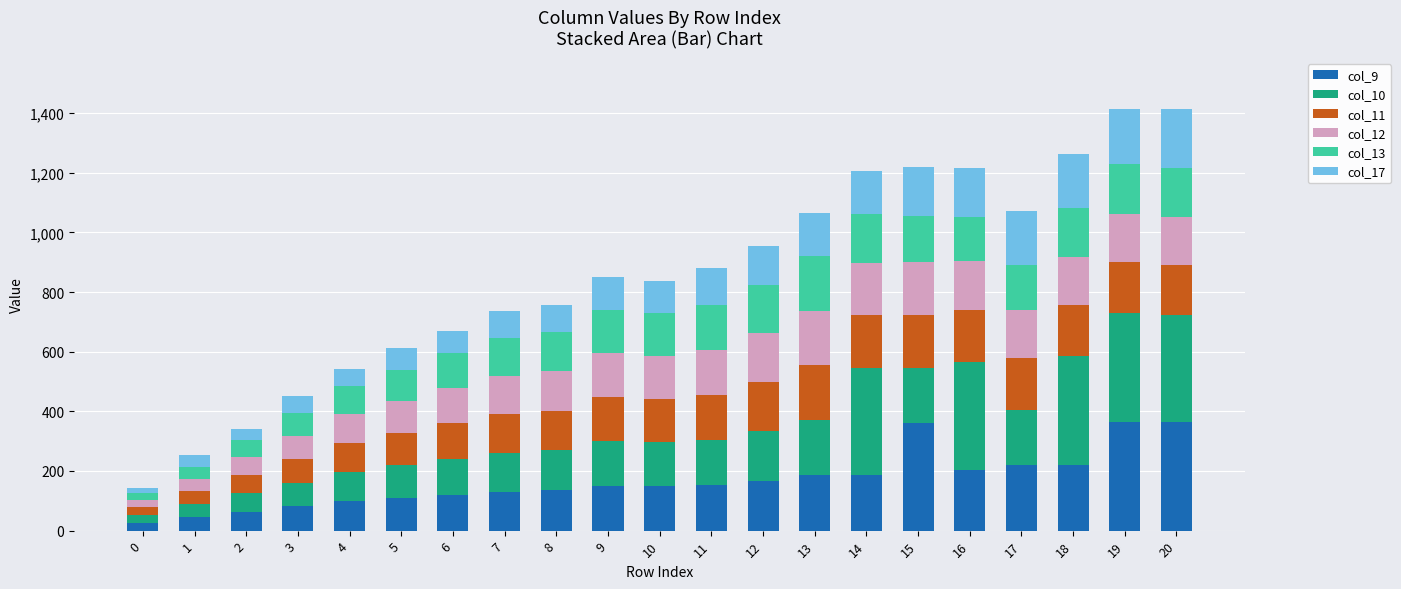

How many values in the col_9 series are below 150?

10